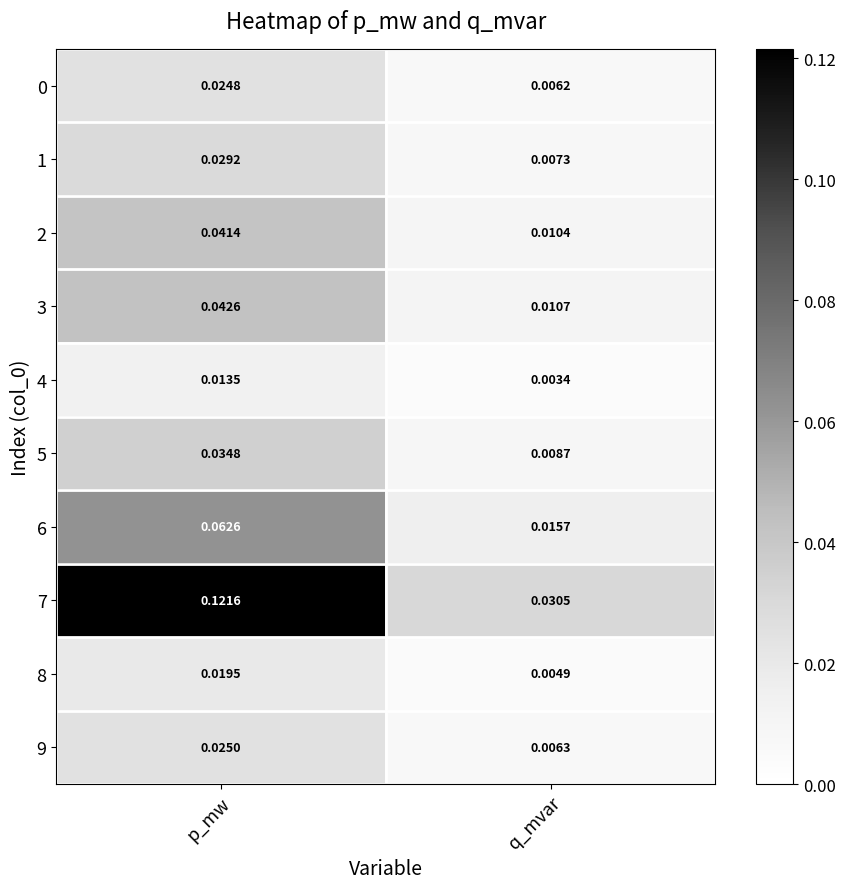

List the labels in order of 8 value, smallest first.

q_mvar, p_mw